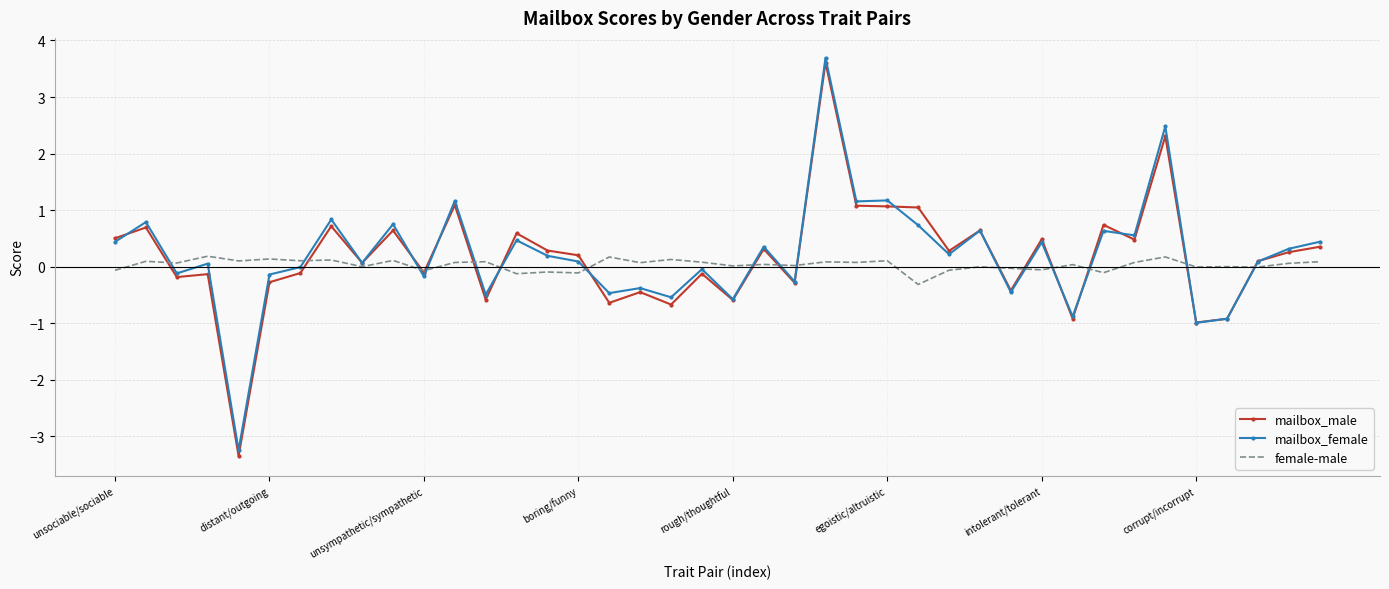

What is the smallest value displayed?

-3.3